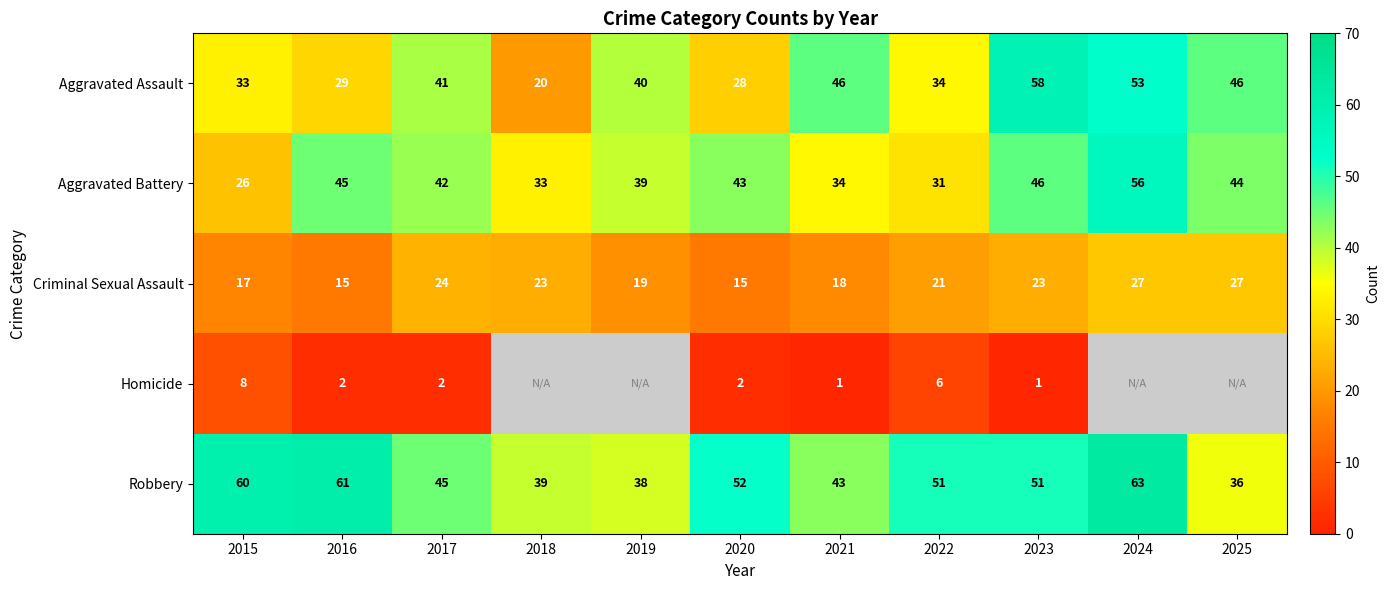

What is the spread (max minus min) of values at 2015?

52